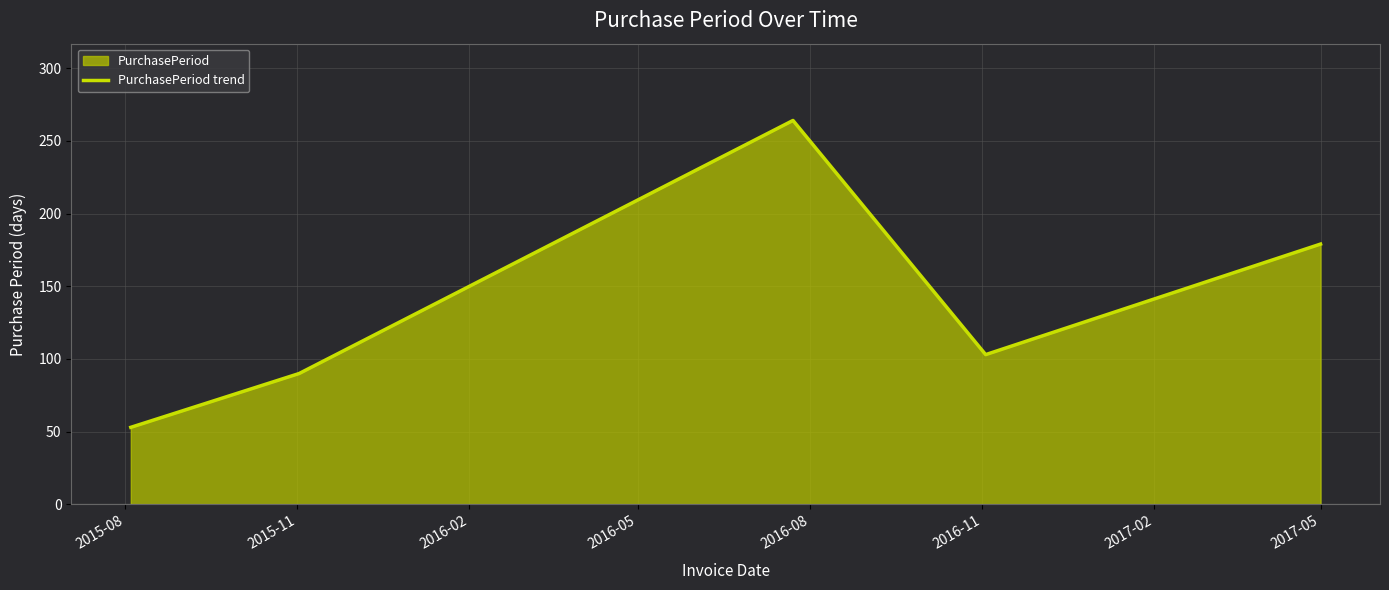

Does the chart display data point markers on the line(s)?

No